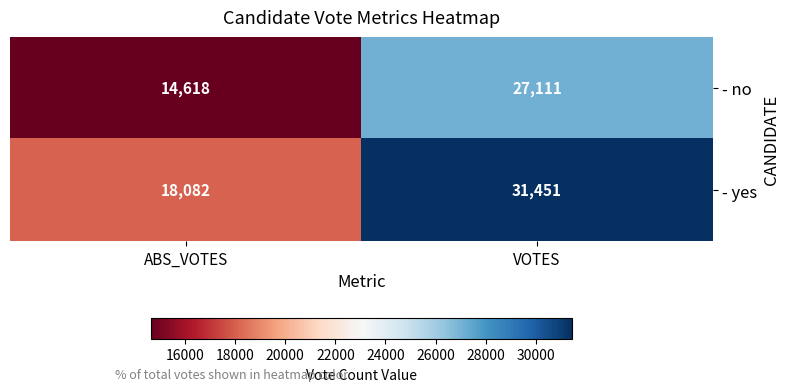

Rank the series at ABS_VOTES from lowest to highest value.

- no, - yes